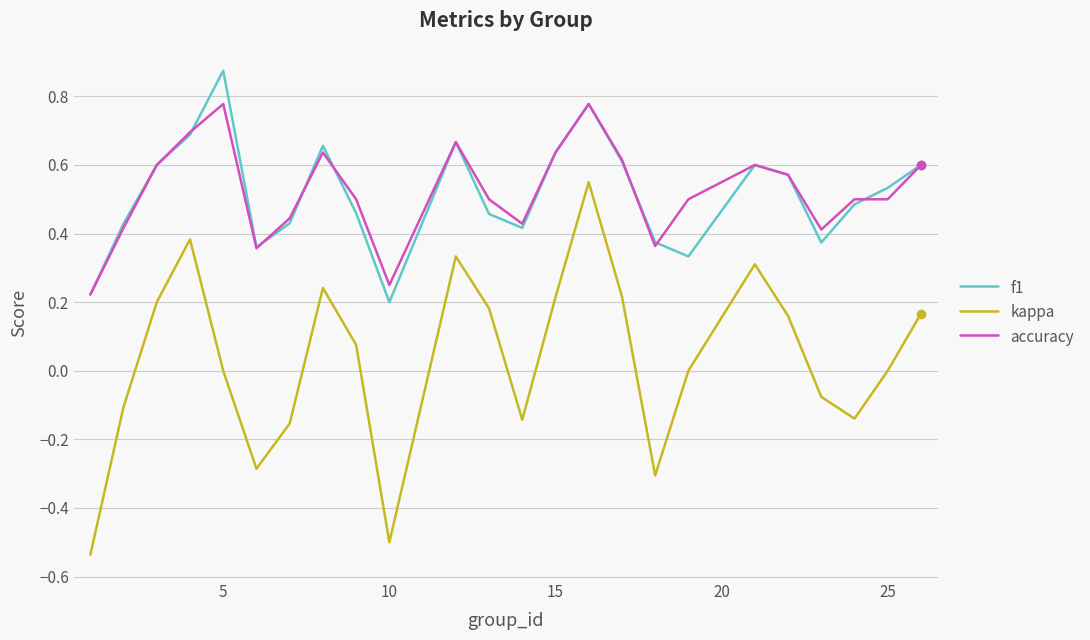

Count the number of categories in the chart.

24